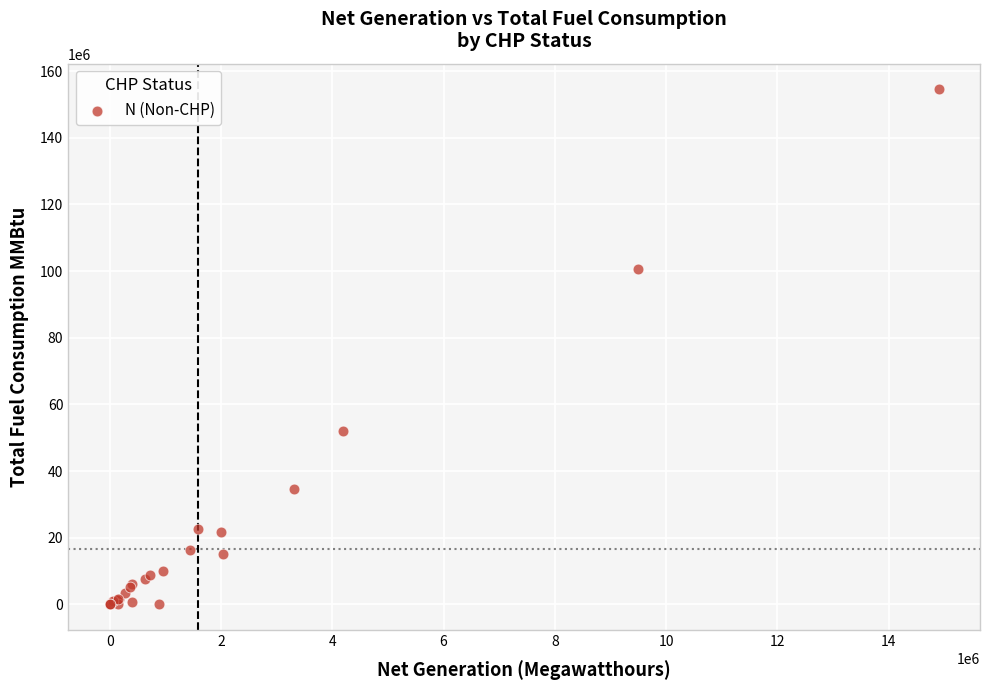

What Y value in the scatter plot is closest to 77246024?

100671528